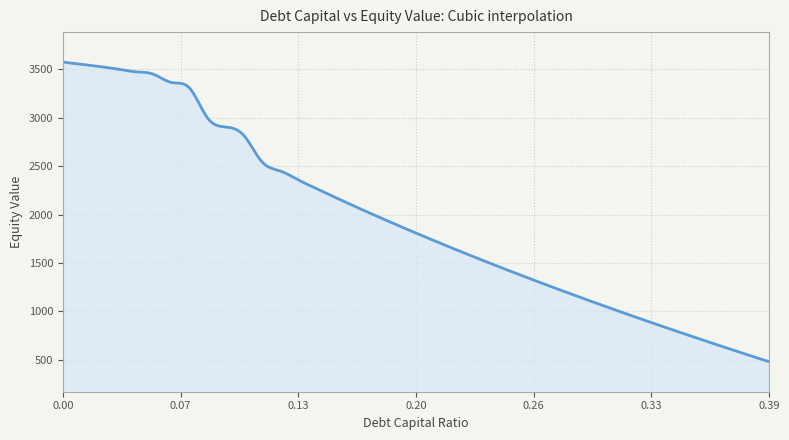

What is the greatest value displayed?

3575.9